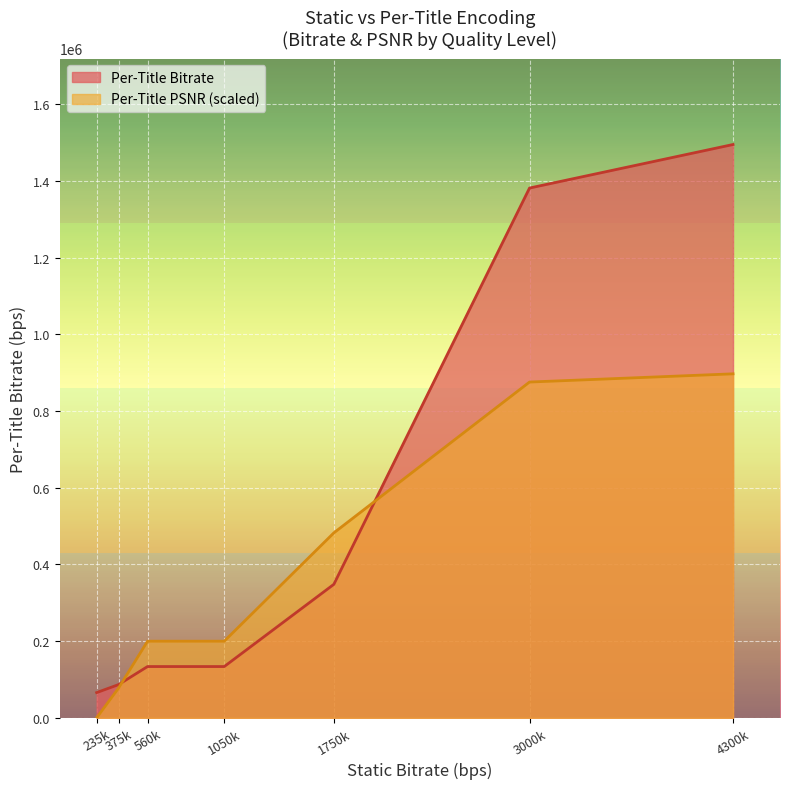

True or false: Per-Title Bitrate and Per-Title PSNR cross at least once.

True